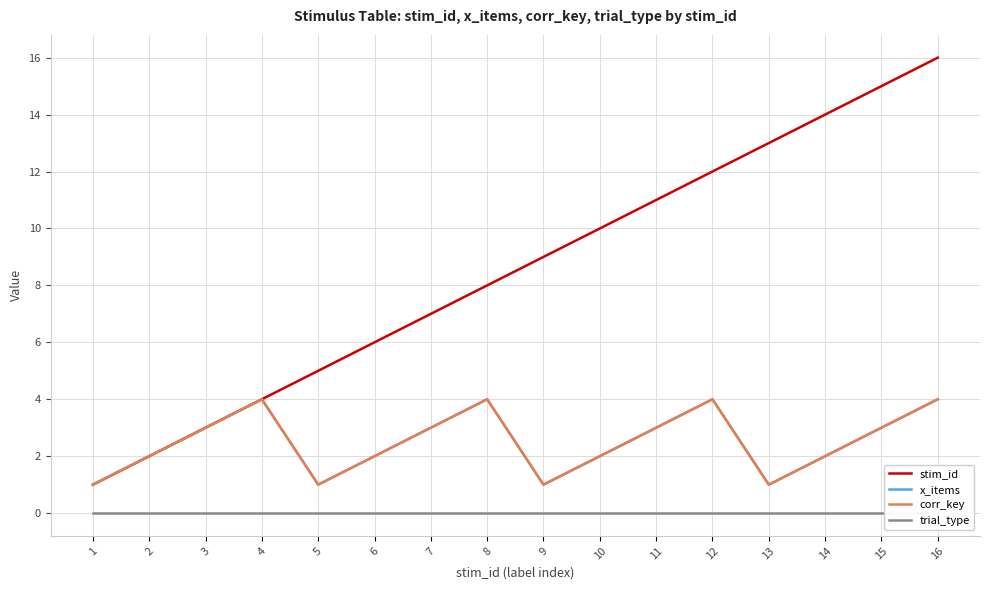

At how many categories does at least one series exceed 2?

14